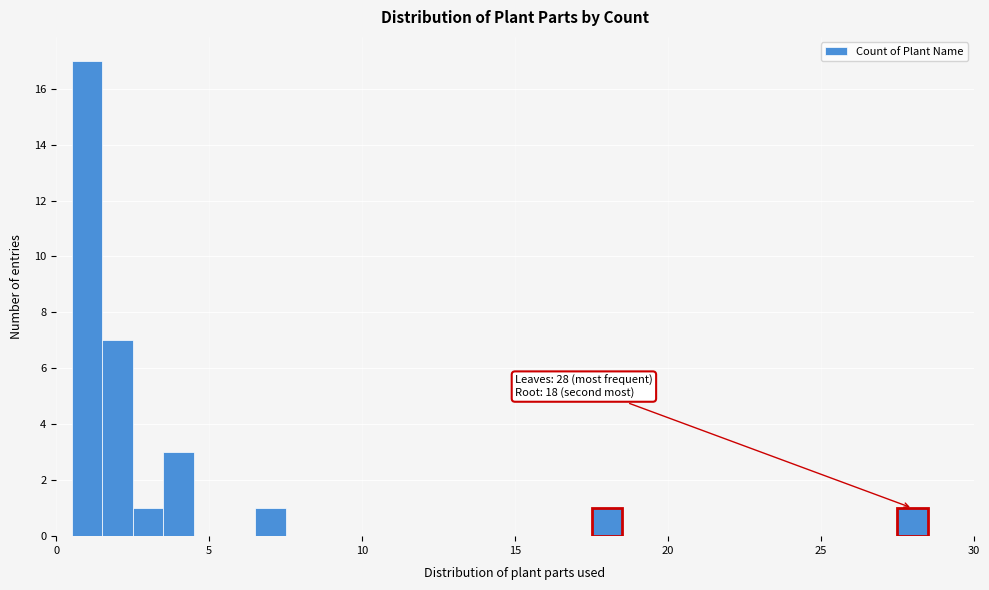

Around what value on the x-axis is the tallest bar? Give the approximate position of its centre, as read against the axis.

1.0